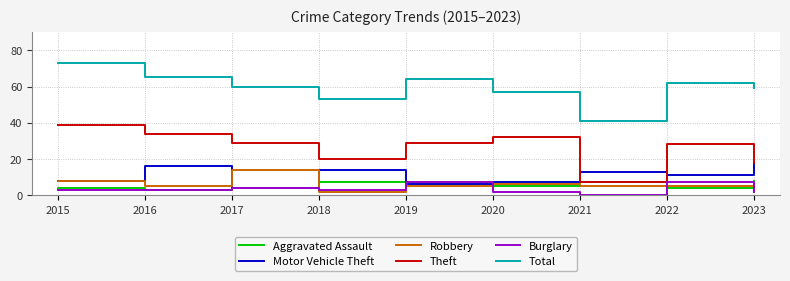

True or false: Motor Vehicle Theft and Total intersect in this chart.

False